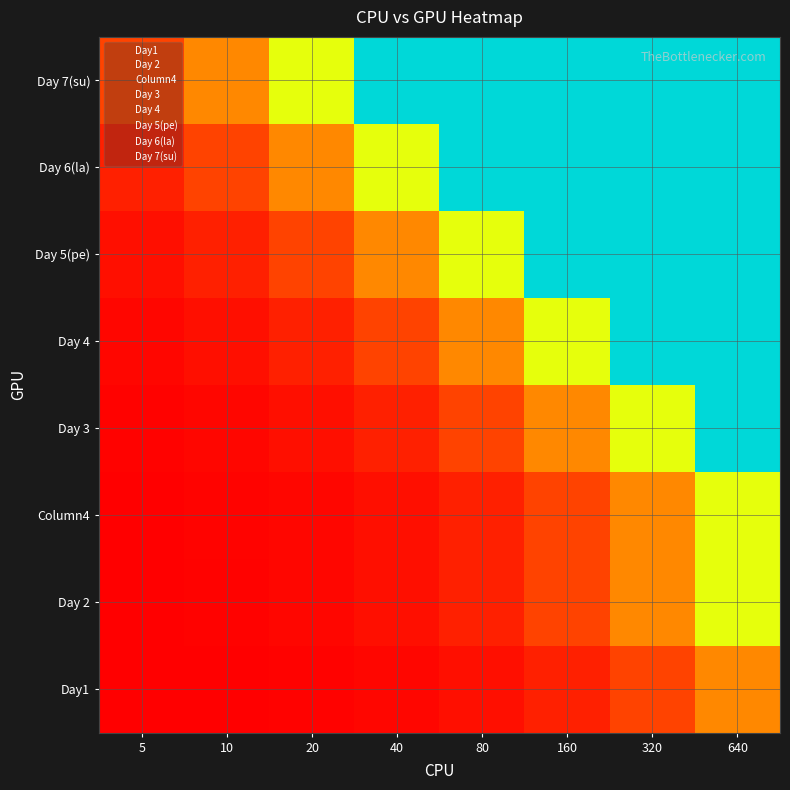

At which category is the sum across all series the highest?

640